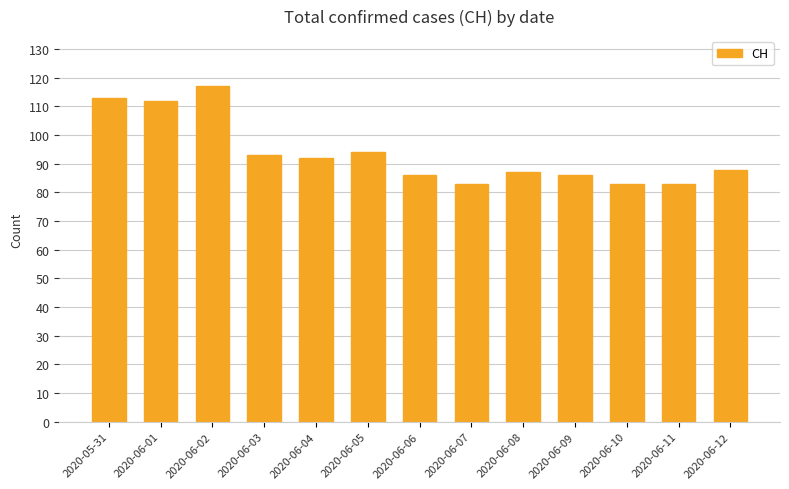

What is the label of the 2nd bar from the right?

2020-06-11